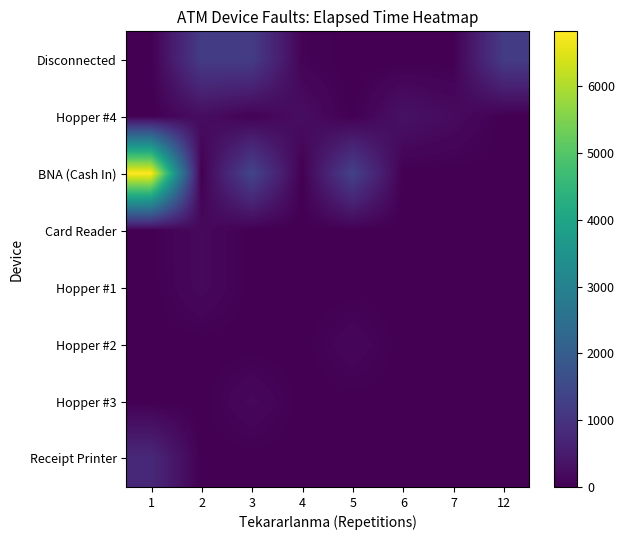

At which category does the chart reach its peak across all series?

1